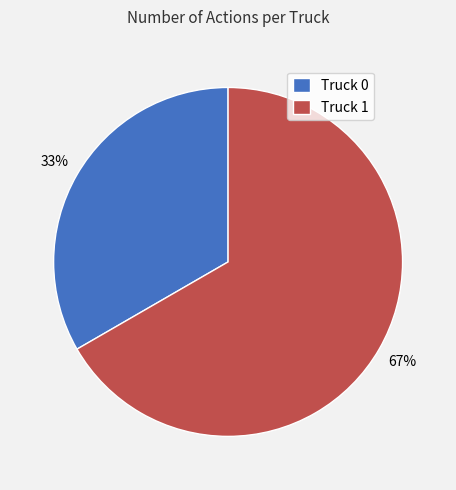

Combined, do Truck 0 and Truck 1 account for over 50%?

Yes